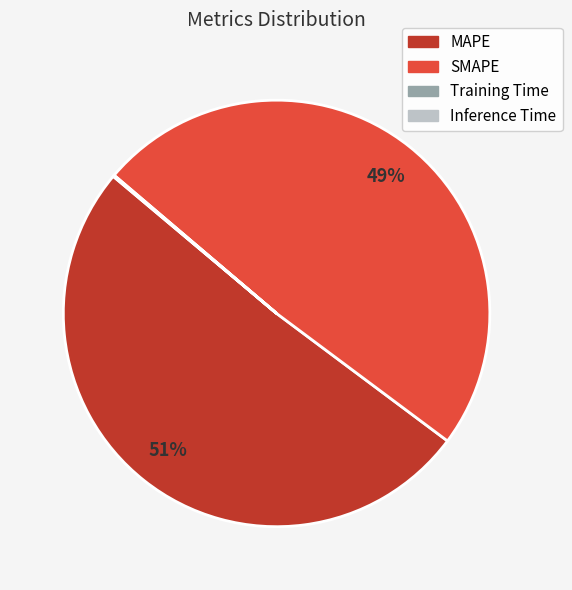

Which category has the biggest portion of the pie?

MAPE